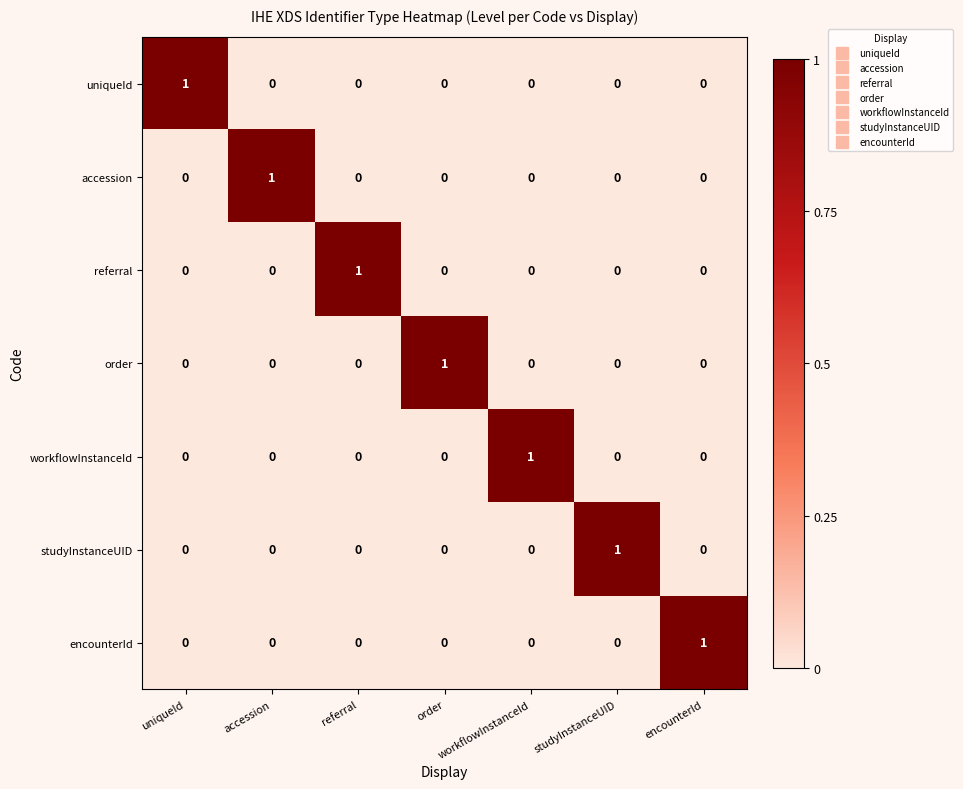

What is the total value across all series at uniqueId?

1